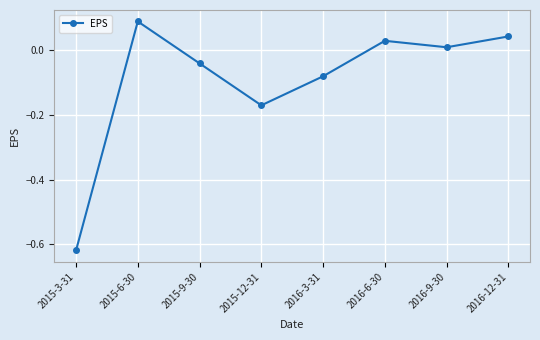

What is the label of the 8th point from the left?

2016-12-31